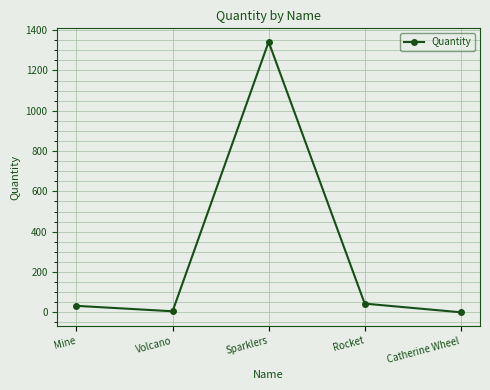

Which label corresponds to the largest value in the chart?

Sparklers